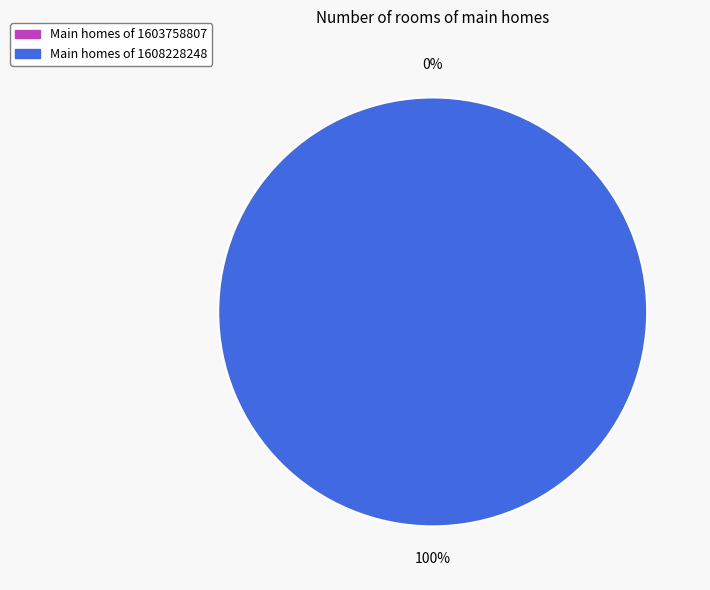

What is the change in value from 1603758807 to 1608228248?

+1